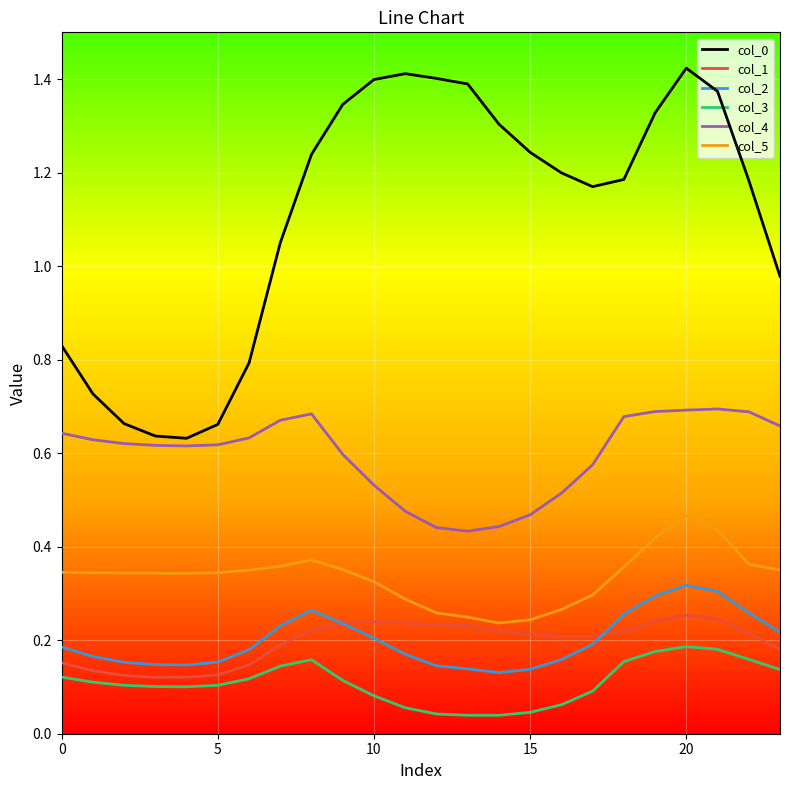

True or false: col_3 and col_5 intersect in this chart.

False